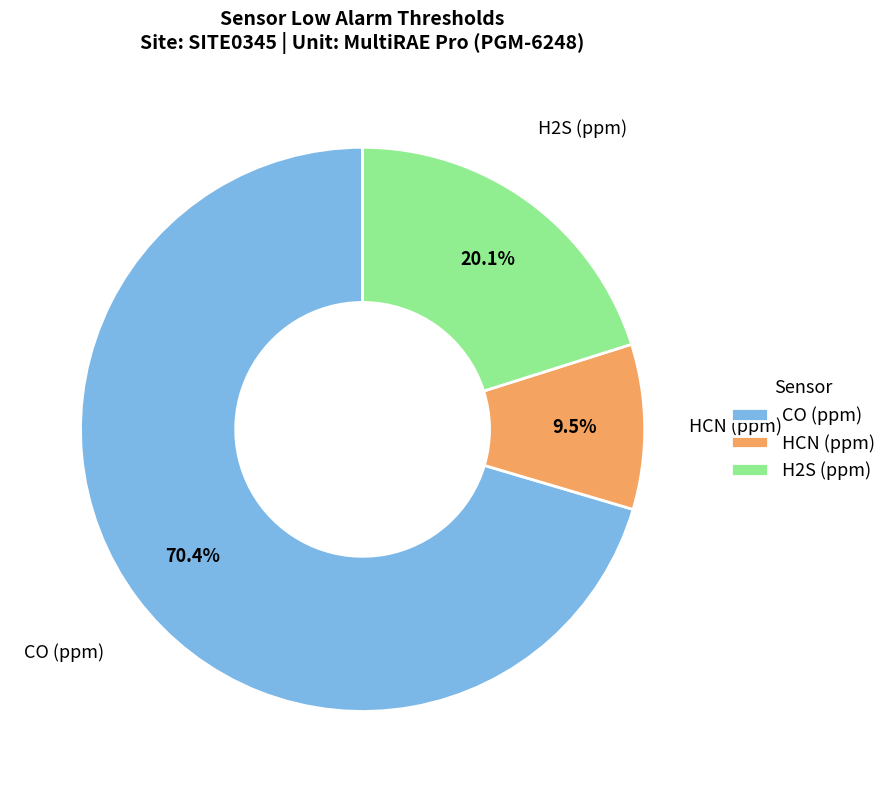

Between H2S (ppm) and CO (ppm), which is larger?

CO (ppm)